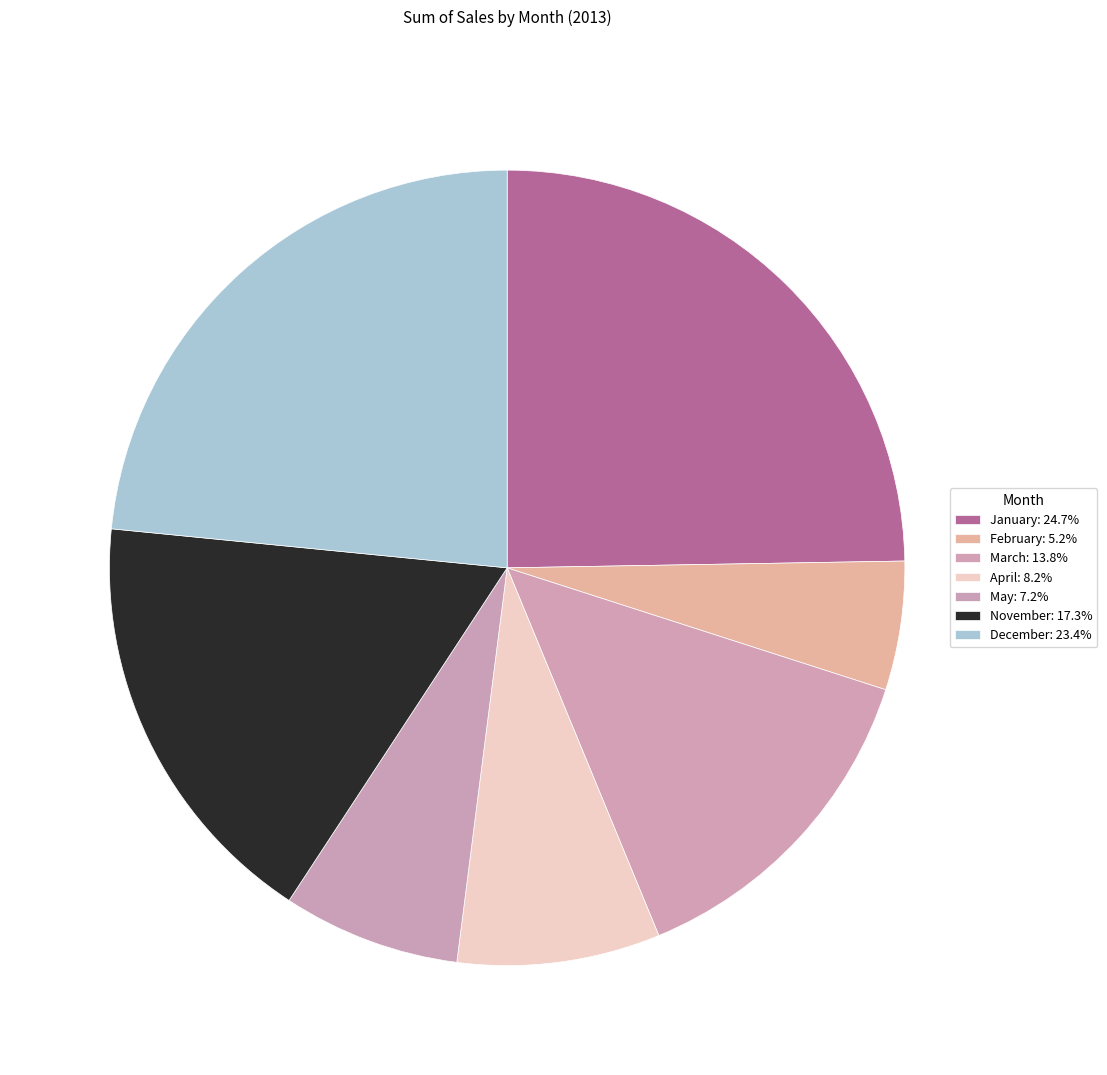

Is the sum of May and March greater than half?

No